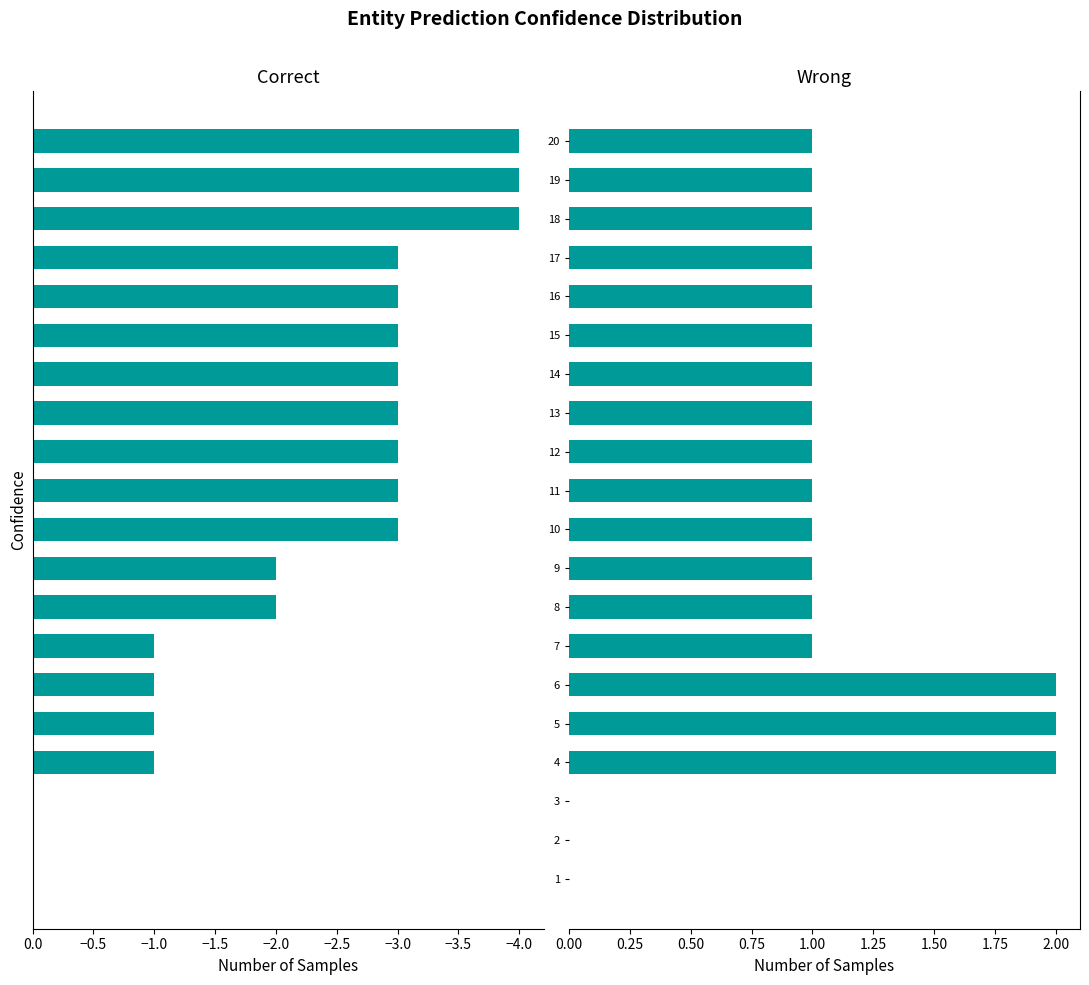

Is the value of Original at 14 greater than the value of Counterfactual at 3?

No